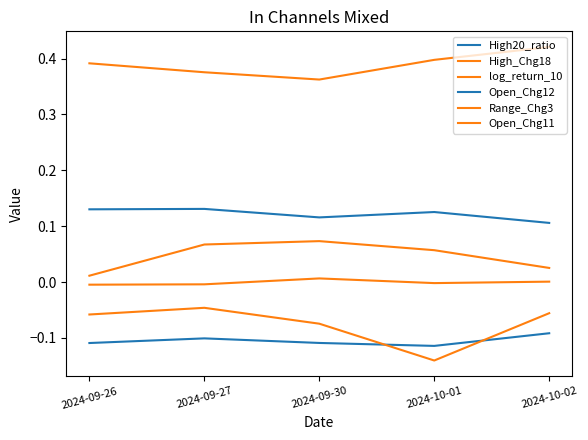

Which series has the largest range (max minus min)?

Open_Chg11